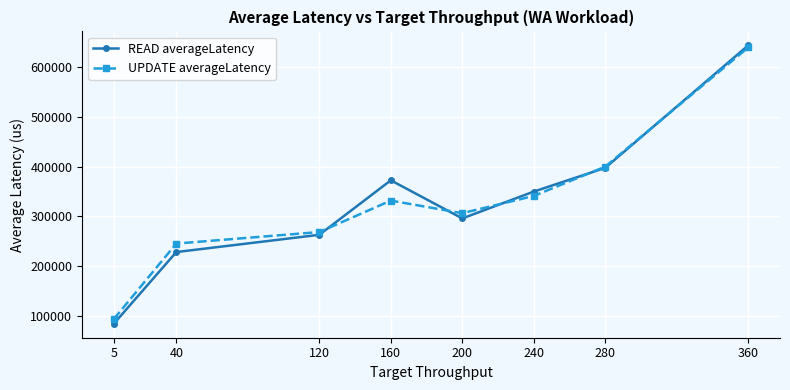

What is the total value across all series at 360?

1282625.9